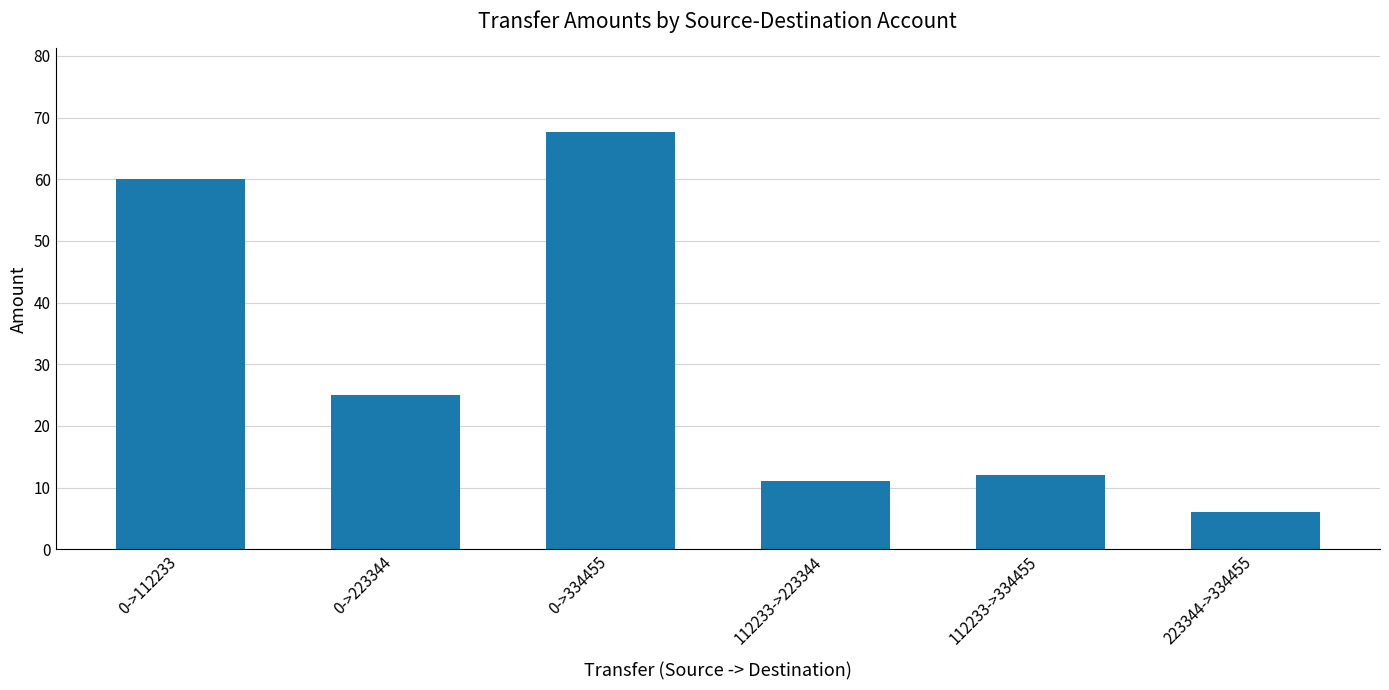

Count the number of categories in the chart.

6